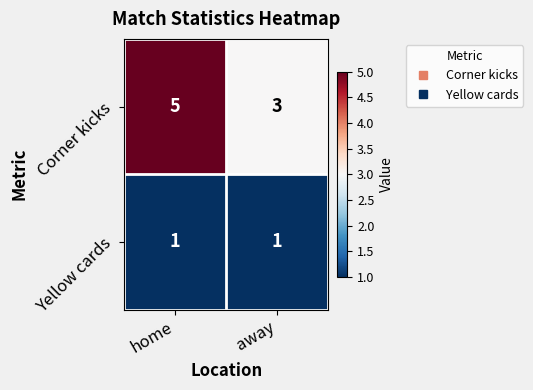

At home, list the series in order from largest to smallest.

Corner kicks, Yellow cards